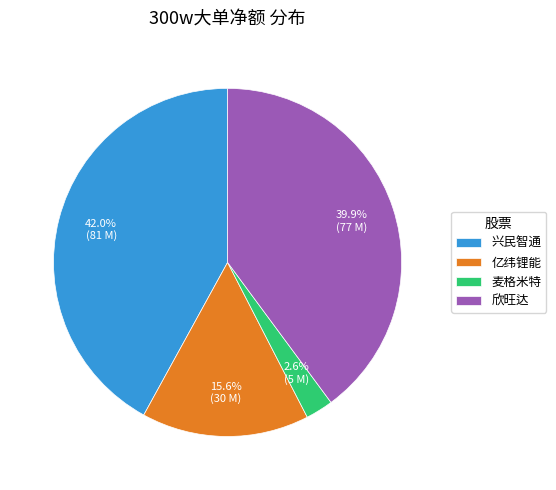

Between 欣旺达 and 兴民智通, which is larger?

兴民智通